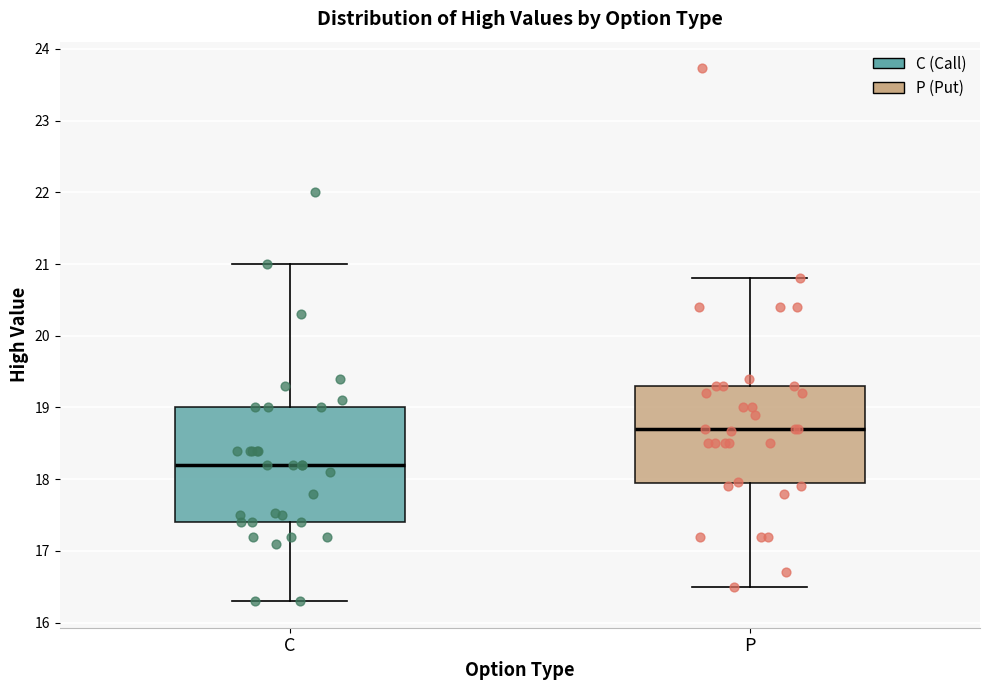

Which box is the tallest, from its lower edge to its upper edge?

C